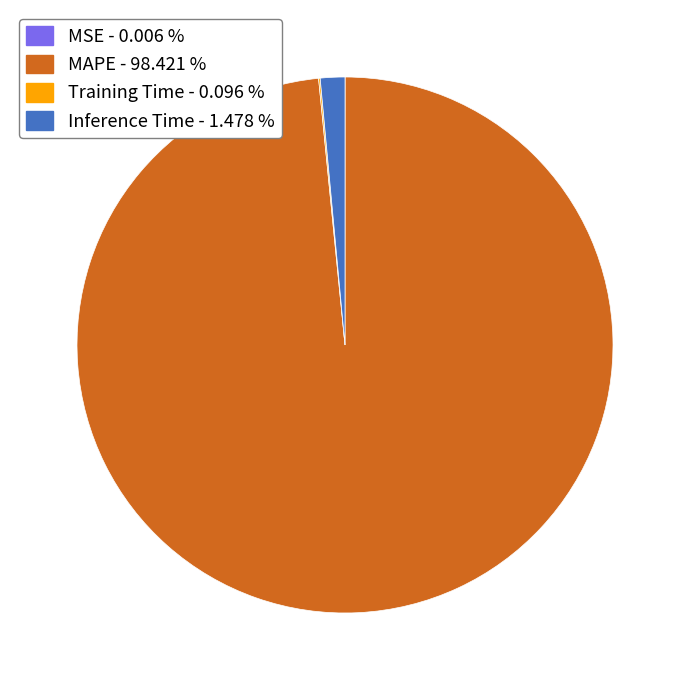

Which slice is the largest?

MAPE